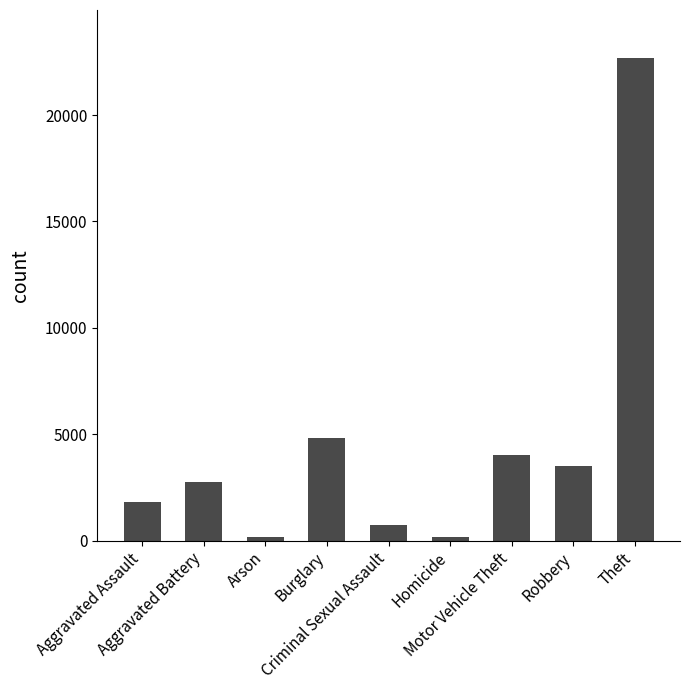

What is the average value?

4521